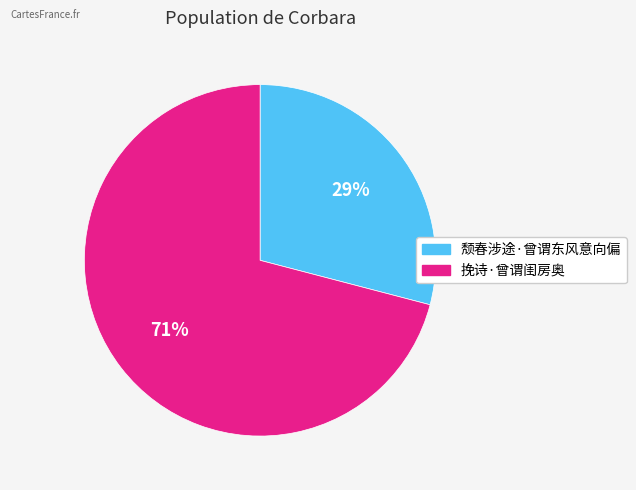

To the nearest percent, what portion does 挽诗·曾谓闺房奥 represent?

71%